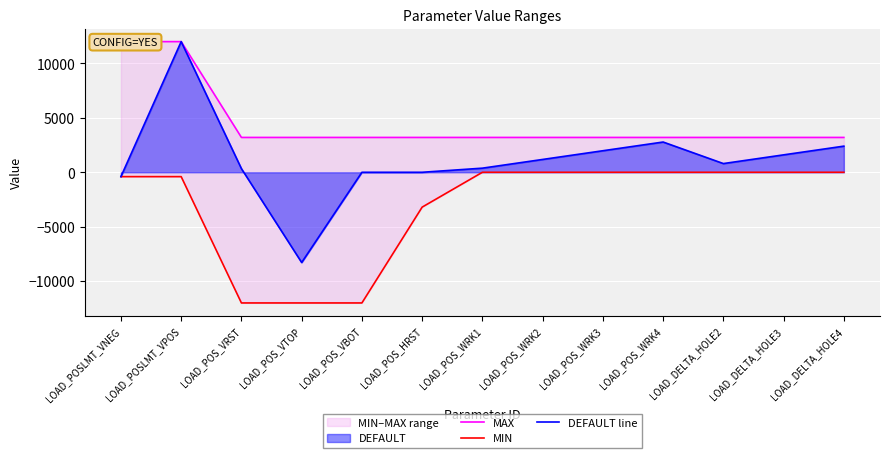

Rank the series by their average value, from highest to lowest.

MAX, DEFAULT line, MIN